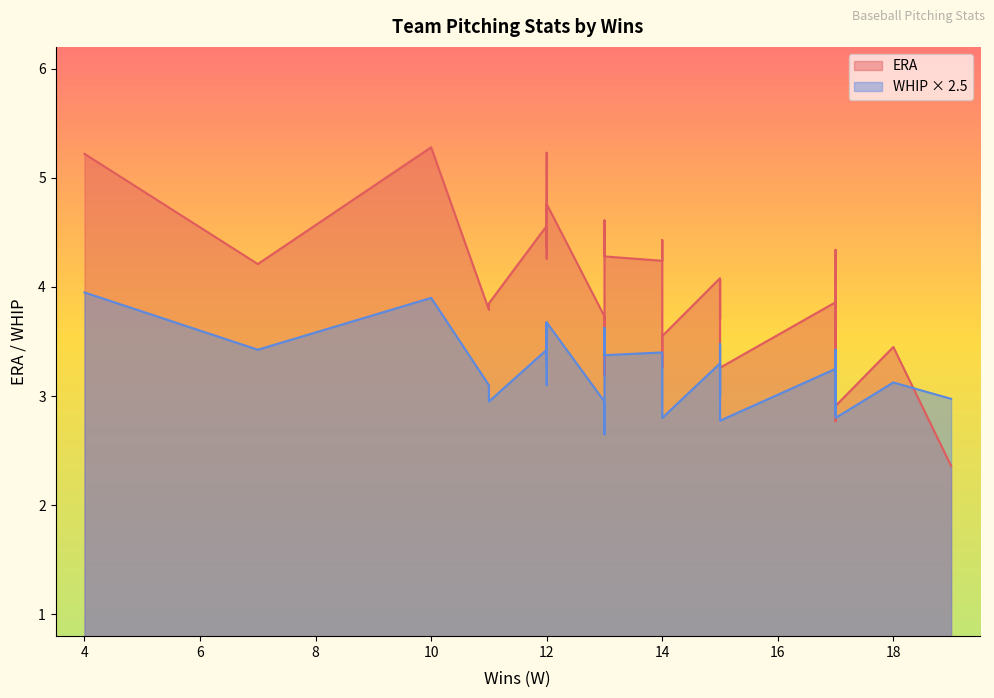

At 12, list the series in order from smallest to largest.

WHIP, ERA